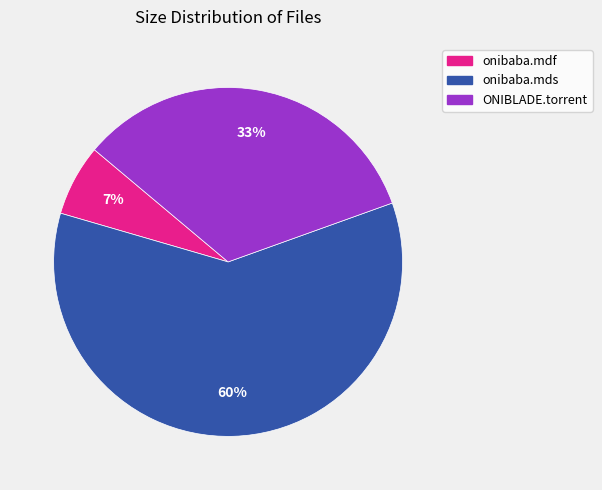

Count the number of slices in the pie.

3